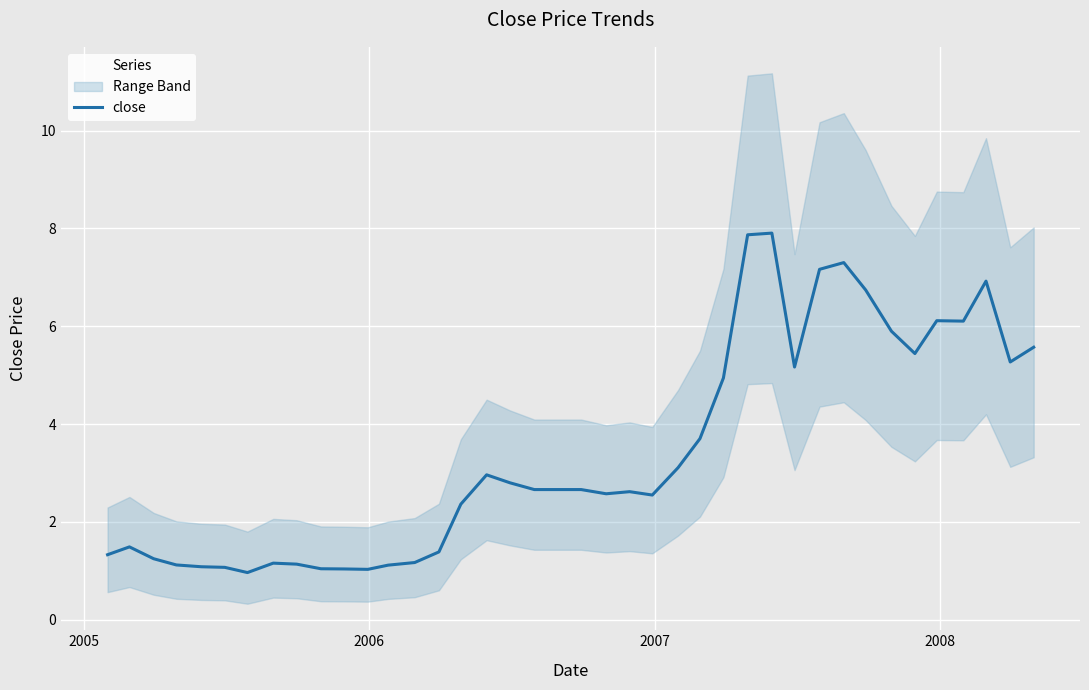

What is the maximum value for close?

7.9